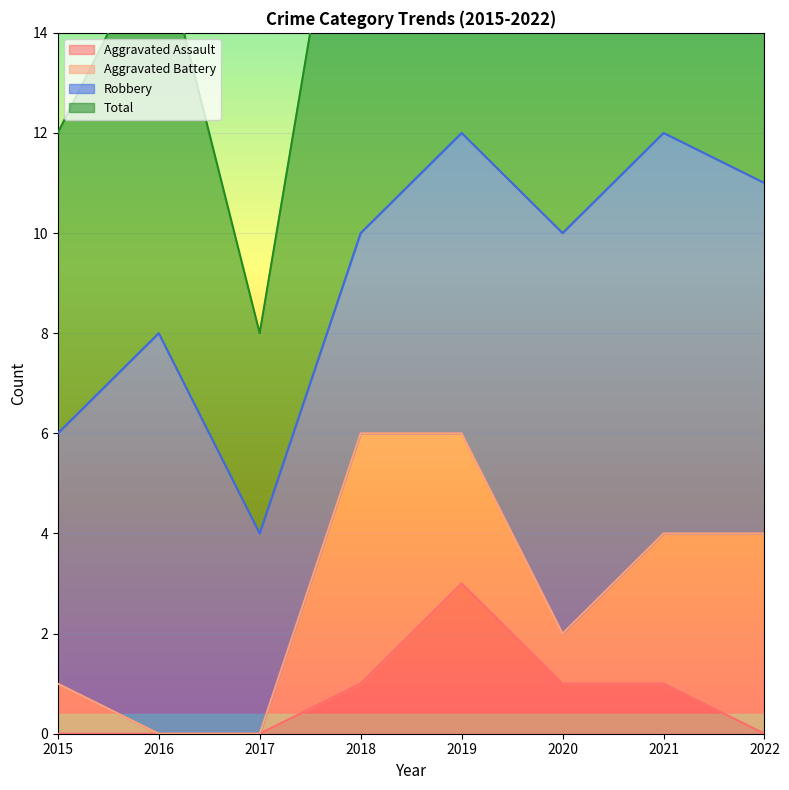

Is it true that Aggravated Assault equals -1 at 2017?

False